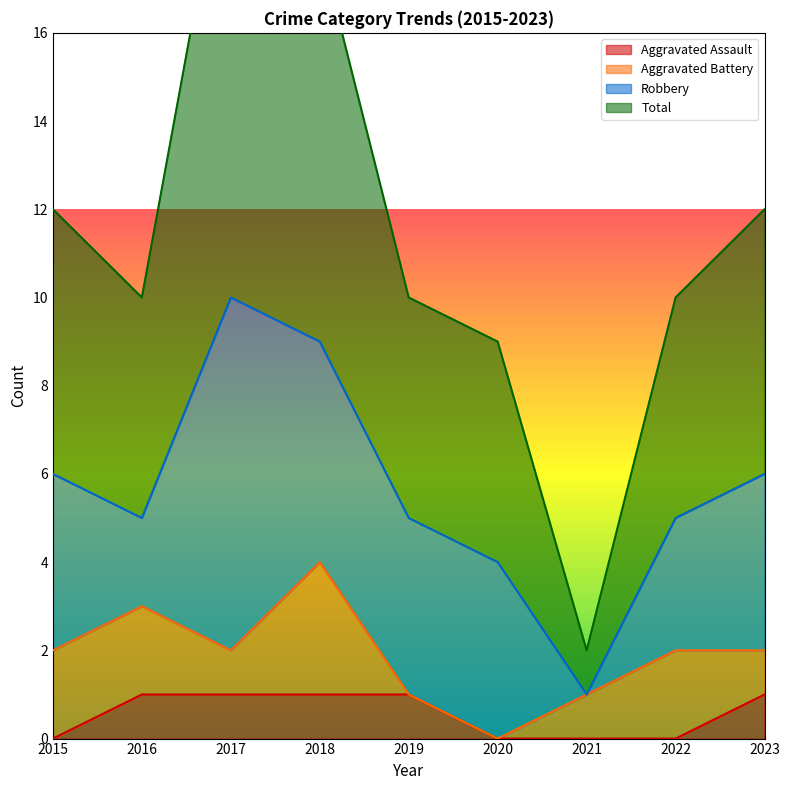

What is the difference between the maximum and minimum values in the Aggravated Assault series?

1